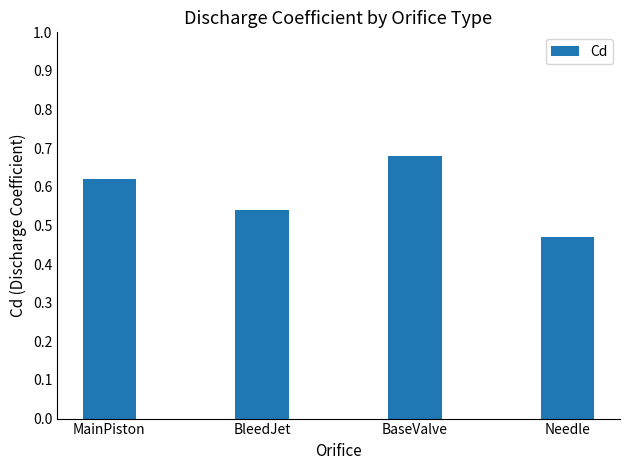

At which category does the chart reach its peak across all series?

BaseValve